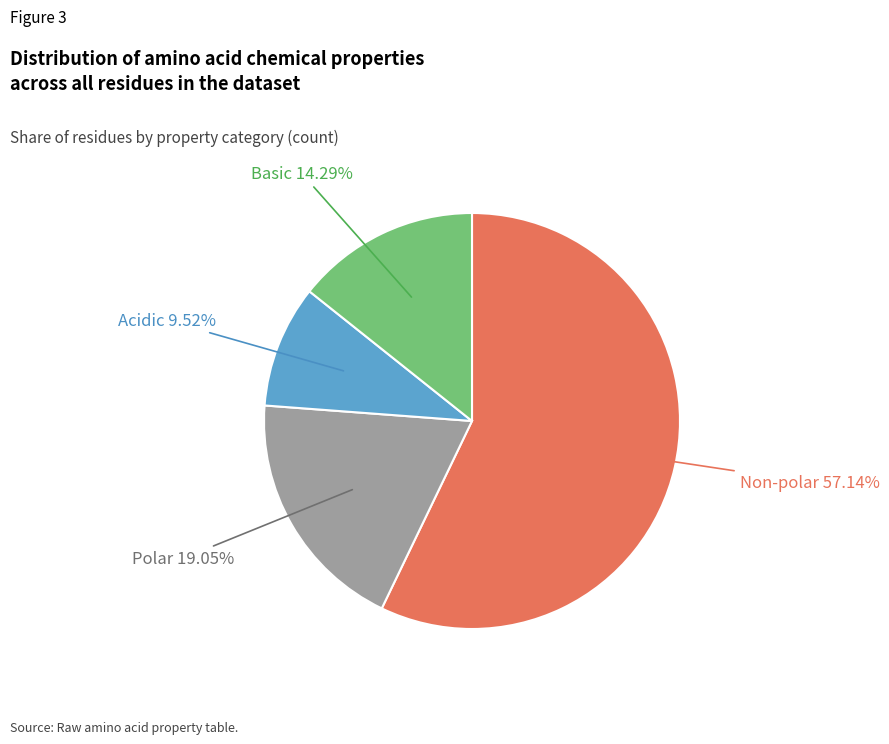

Which category accounts for the majority?

Non-polar 57.14%